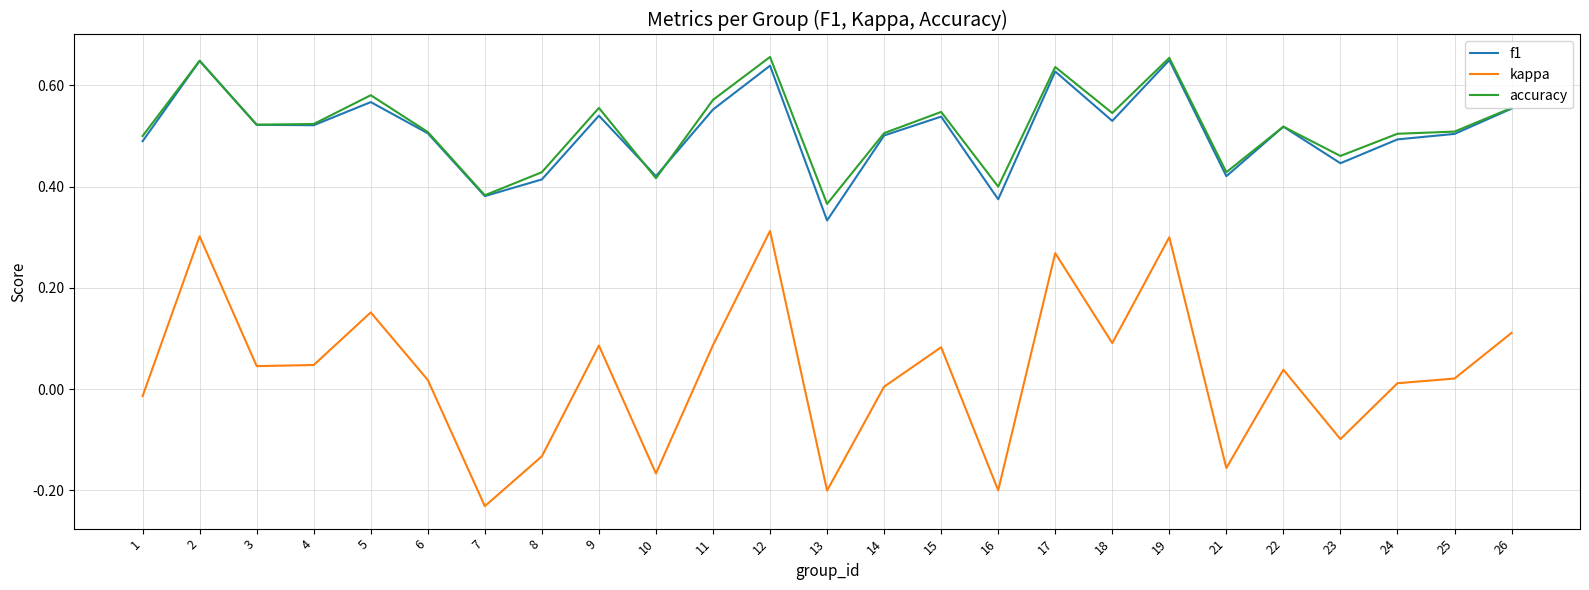

Does the chart display data point markers on the line(s)?

No